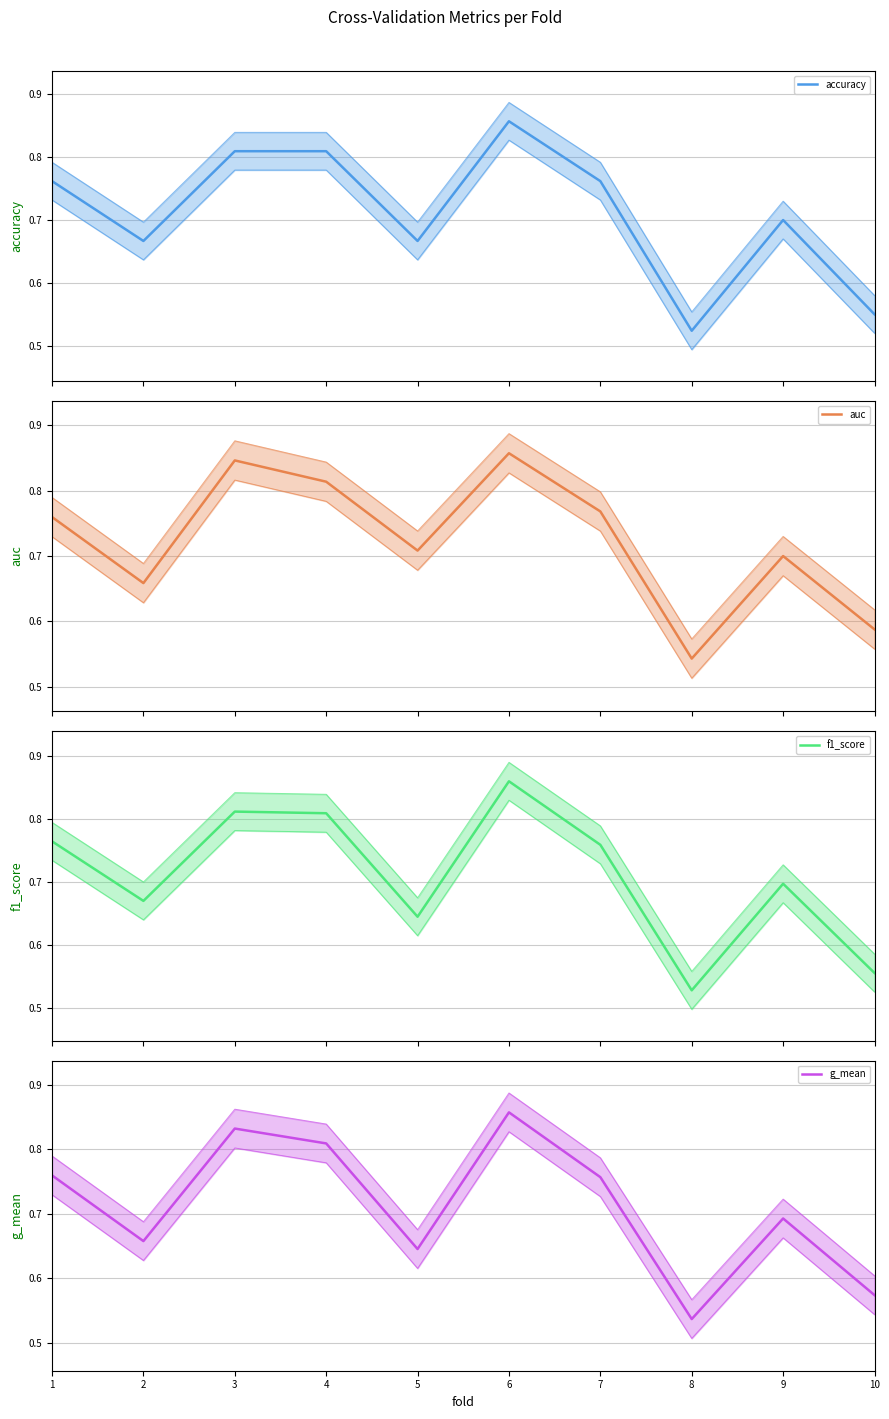

Reading right to left, extract all data points from this chart.

accuracy: 0.6	0.7	0.5	0.8	0.9	0.7	0.8	0.8	0.7	0.8
auc: 0.6	0.7	0.5	0.8	0.9	0.7	0.8	0.8	0.7	0.8
f1_score: 0.6	0.7	0.5	0.8	0.9	0.6	0.8	0.8	0.7	0.8
g_mean: 0.6	0.7	0.5	0.8	0.9	0.6	0.8	0.8	0.7	0.8